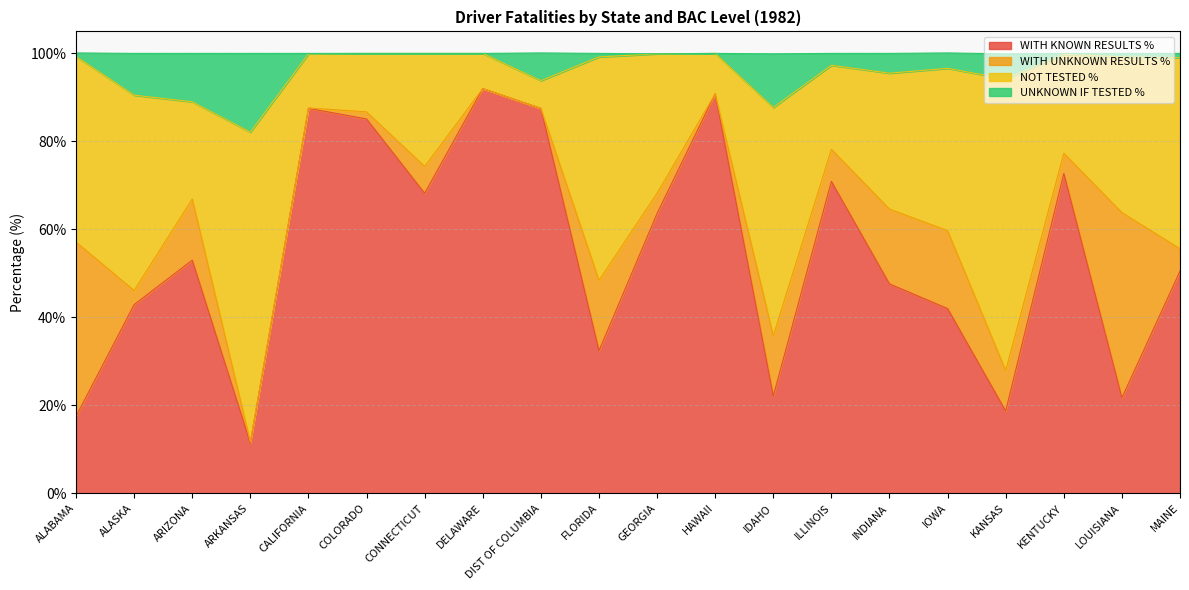

At which label does WITH KNOWN RESULTS % reach its minimum?

ARKANSAS